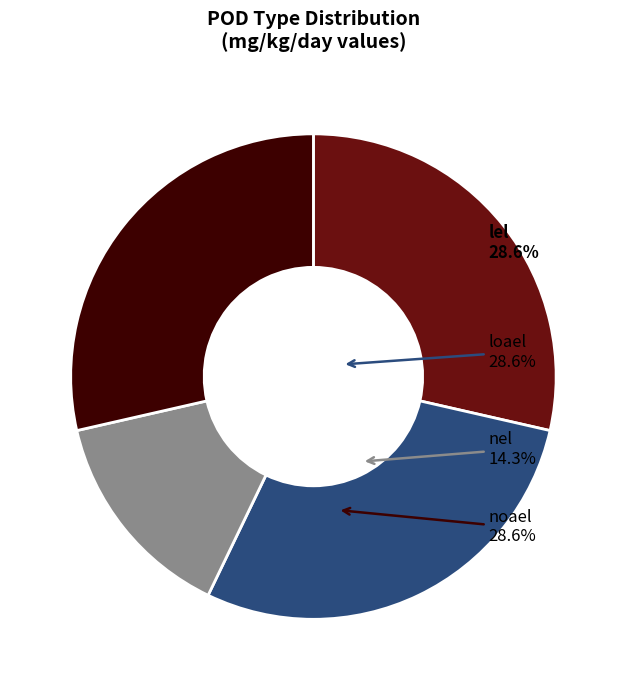

To the nearest percent, what portion does lel represent?

29%